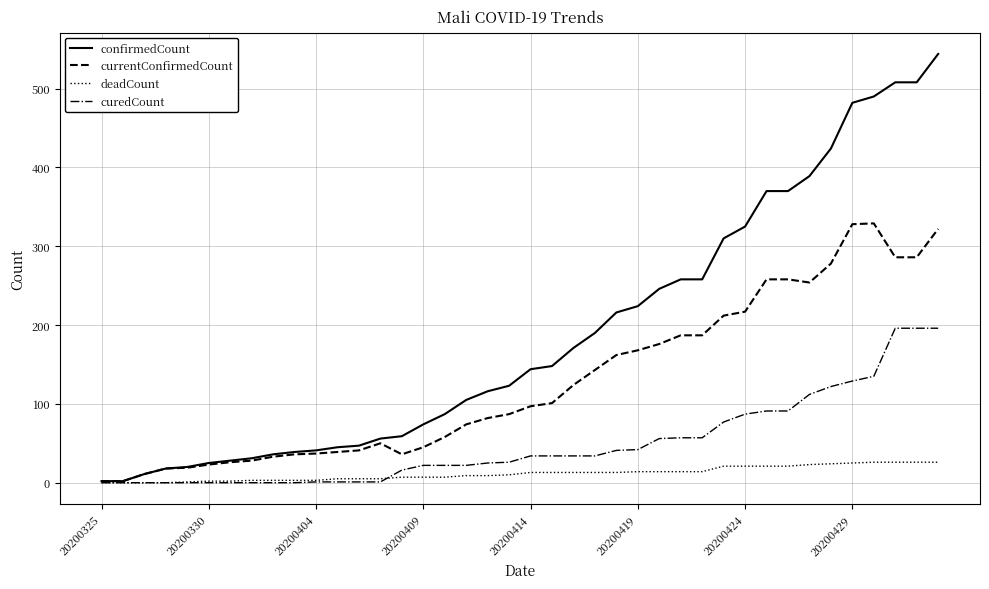

Which series has the largest total across all categories?

confirmedCount